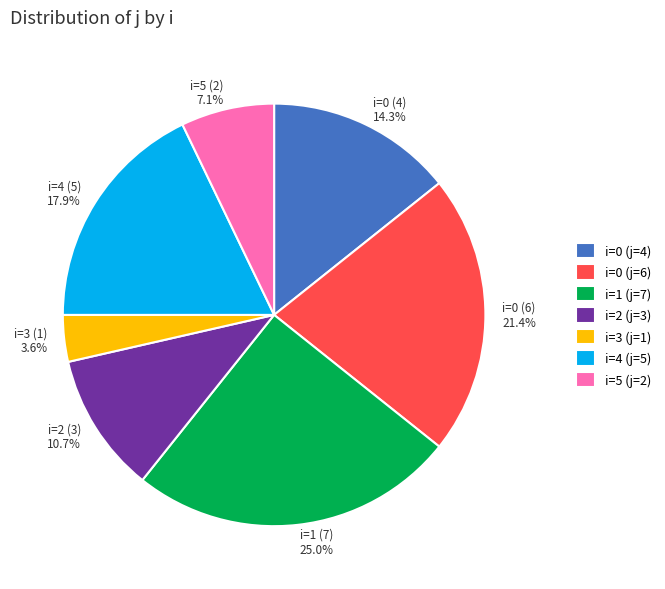

Approximately how many times larger is the value at i=4 (5) 17.9% compared to i=3 (1) 3.6%?

5.0